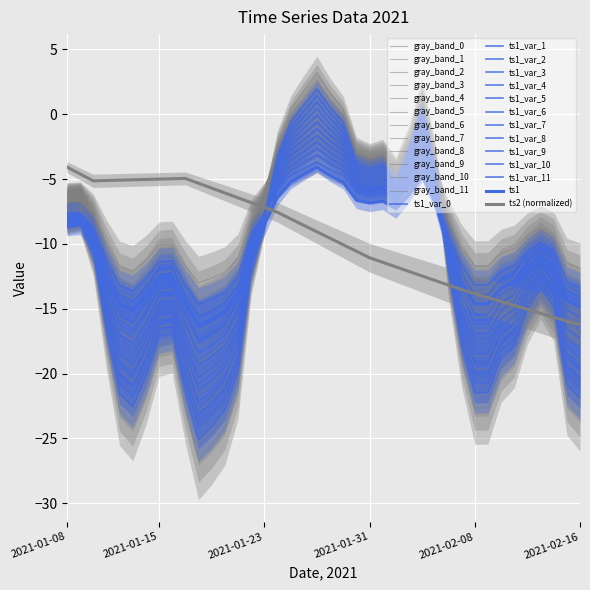

What is the minimum value shown in the chart?

-25.4